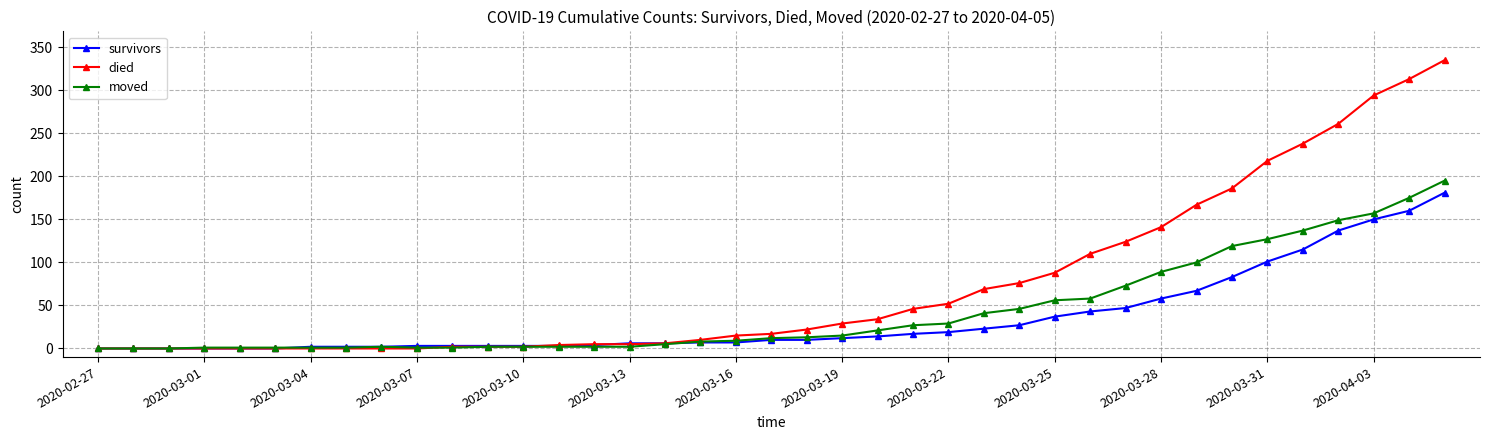

Which series has the largest total across all categories?

died